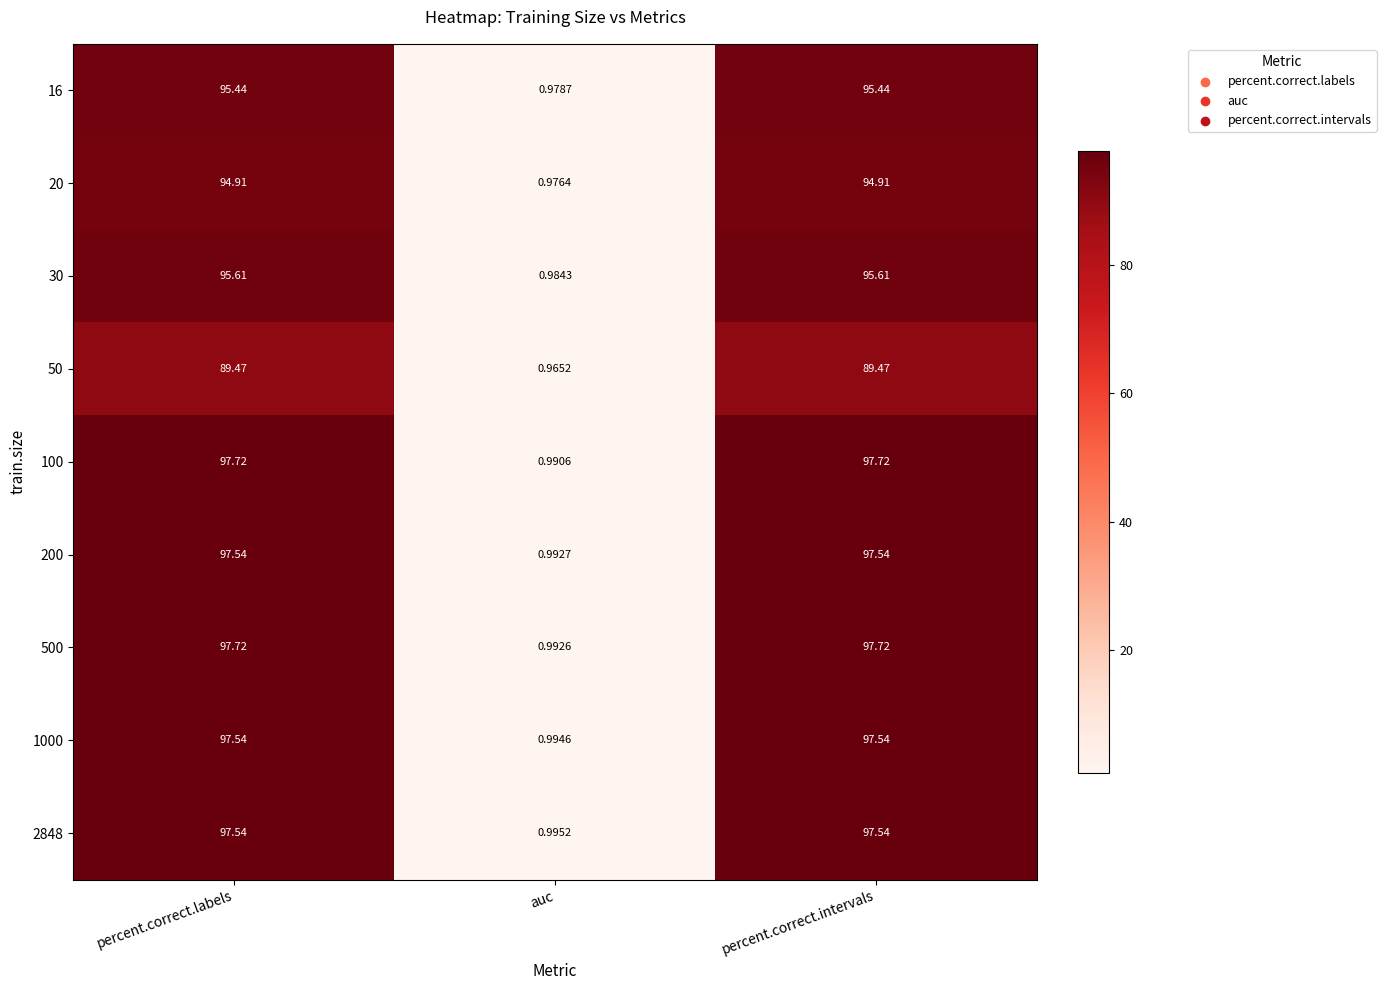

Where is 50 nearest to the value 45?

auc